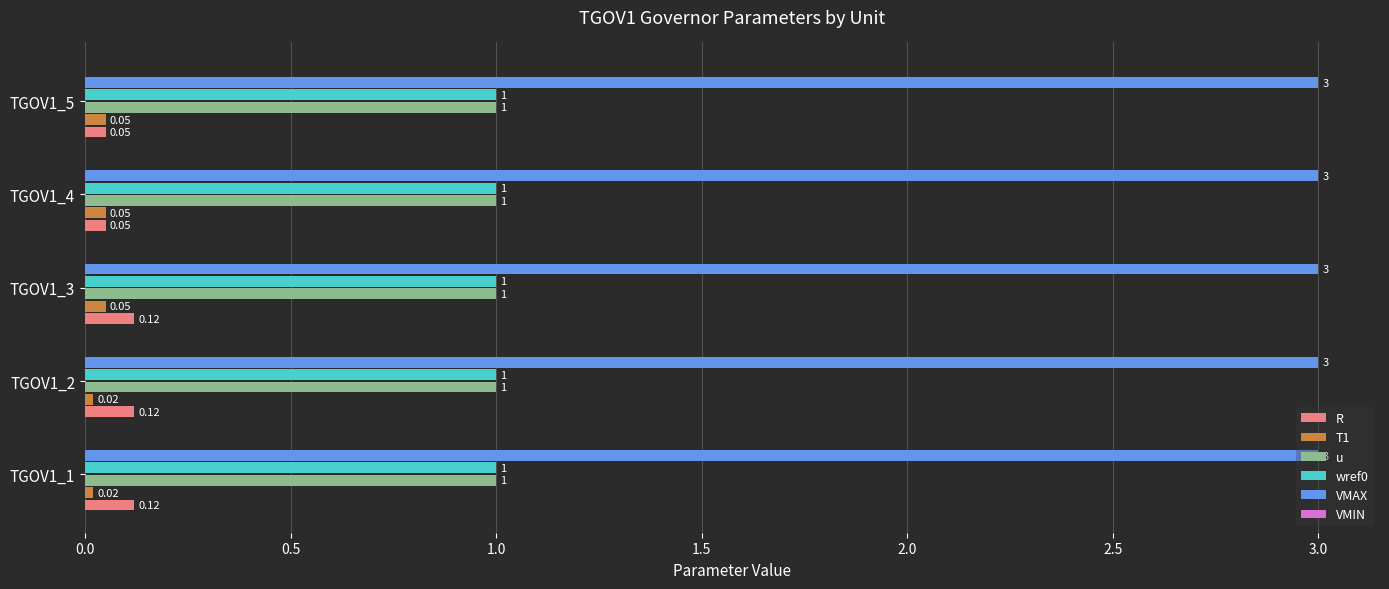

At which category is the sum across all series the highest?

TGOV1_3